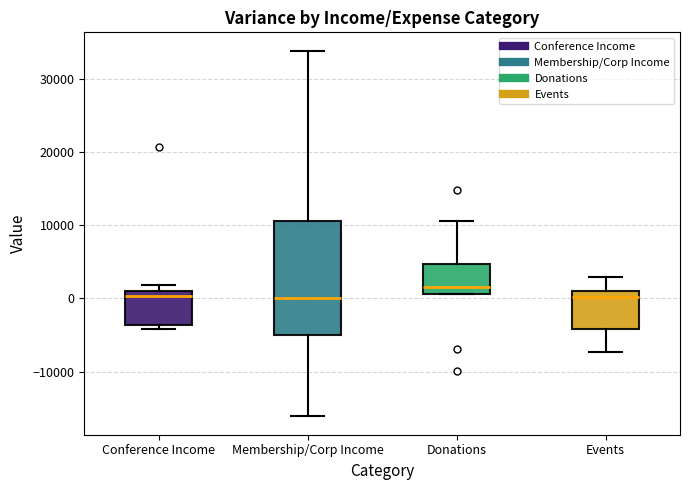

Reading left to right, read every box against the y-axis: the position of its median line, the range the box covers, and the ends of its whiskers. The values are not printed on the chart, so give them approximately, as read against the axis.

Conference Income: median 0, box -4000 to 1000, whiskers -4000 (just below the box's lower edge) to 2000
Membership/Corp Income: median 0, box -5000 to 11000, whiskers -16000 to 34000
Donations: median 2000, box 1000 to 5000, whiskers 1000 to 11000
Events: median 0, box -4000 to 1000, whiskers -7000 to 3000